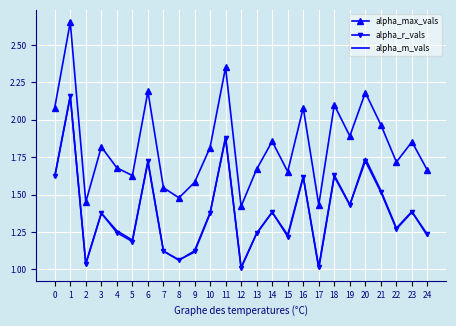

What are all the series names shown in the legend?

alpha_max_vals, alpha_r_vals, alpha_m_vals